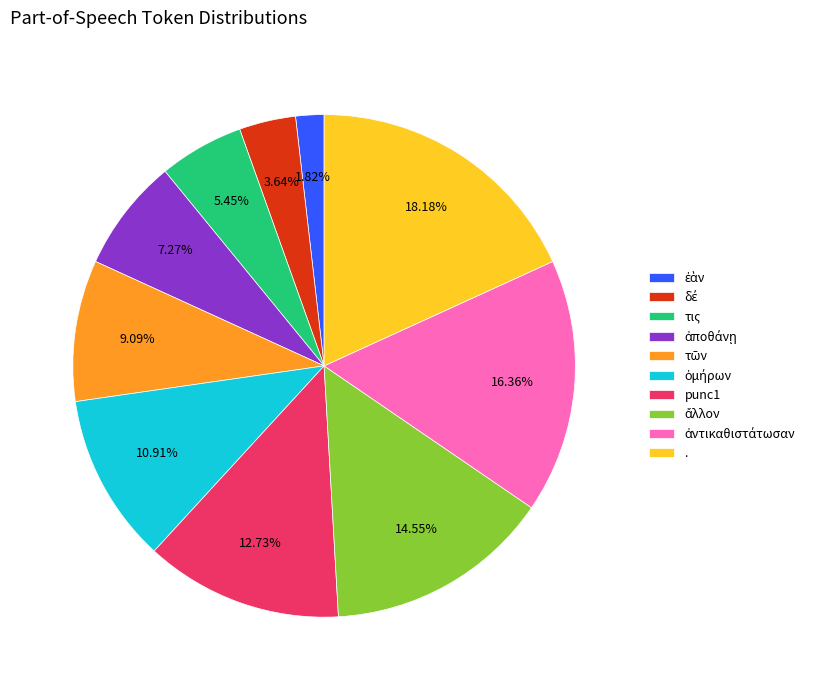

Does any single category account for the majority?

No